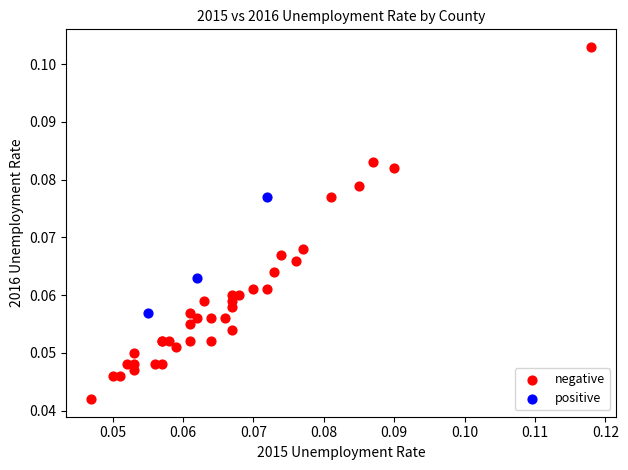

Which series reaches the minimum Y coordinate?

negative